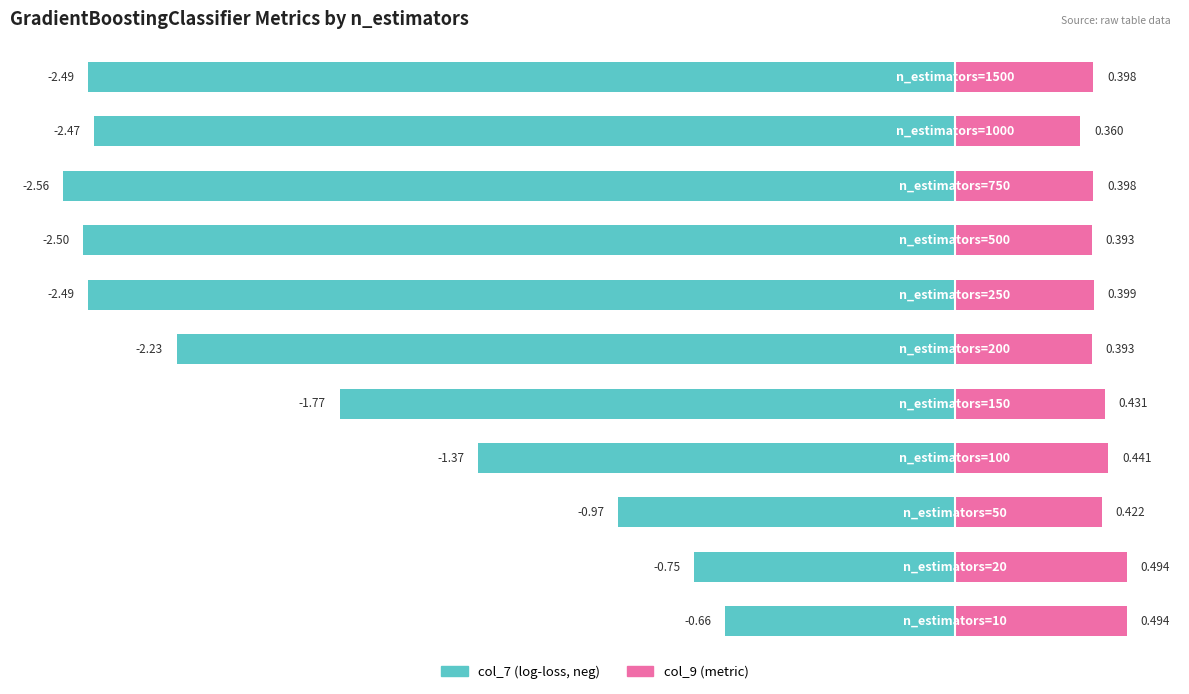

Rank the series by their maximum value, from highest to lowest.

col_9, col_7